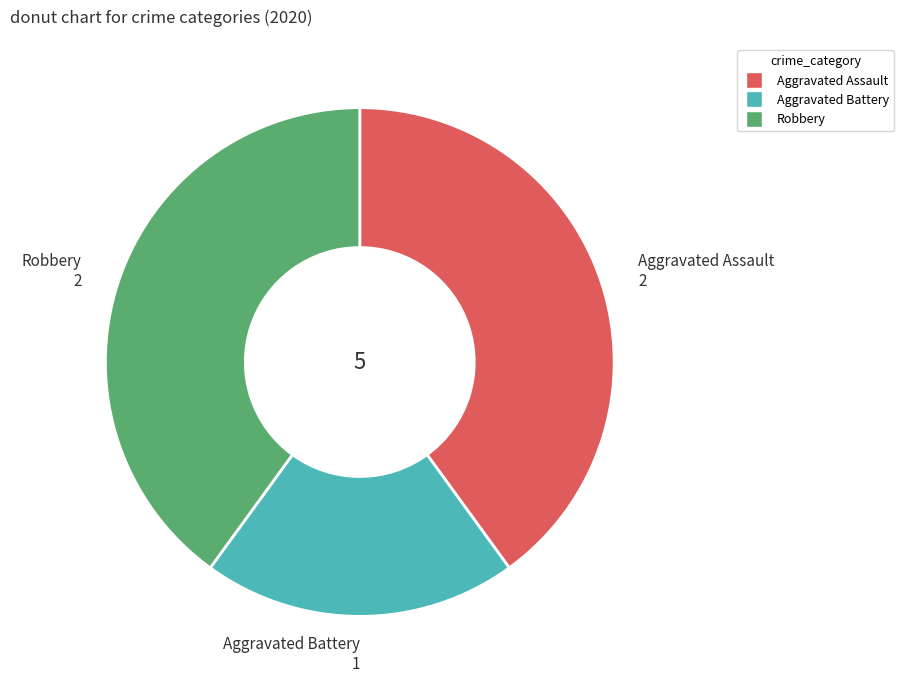

True or false: Aggravated Battery accounts for 20% of the total.

True